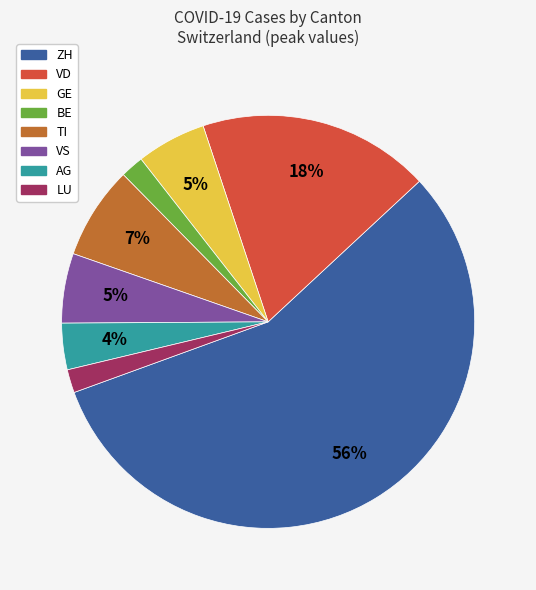

To the nearest percent, what is the difference between the largest and smallest slice percentages?

55%